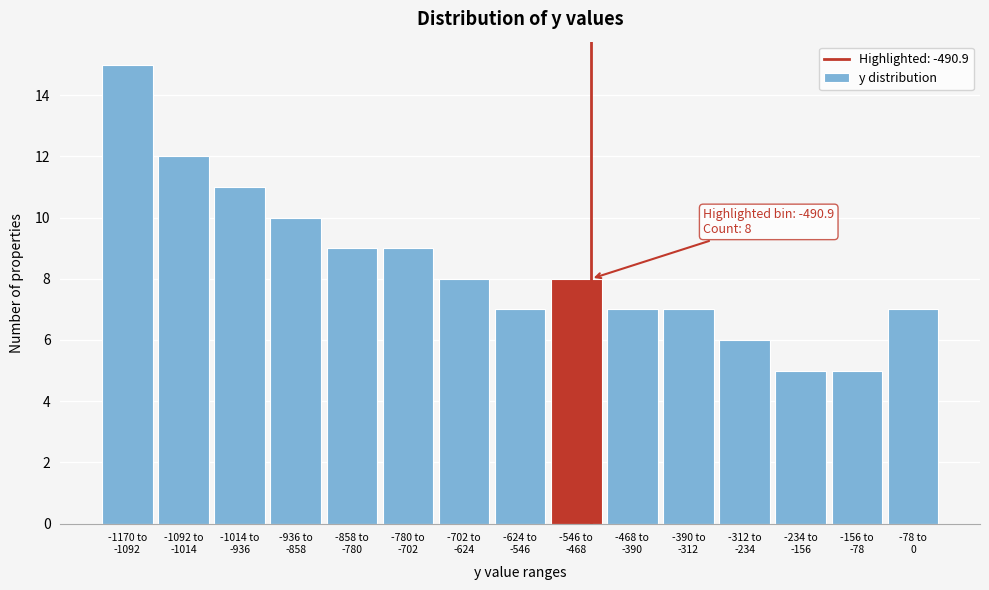

Reading left to right, transcribe all the data shown in this chart.

15	12	11	10	9	9	8	7	8	7	7	6	5	5	7